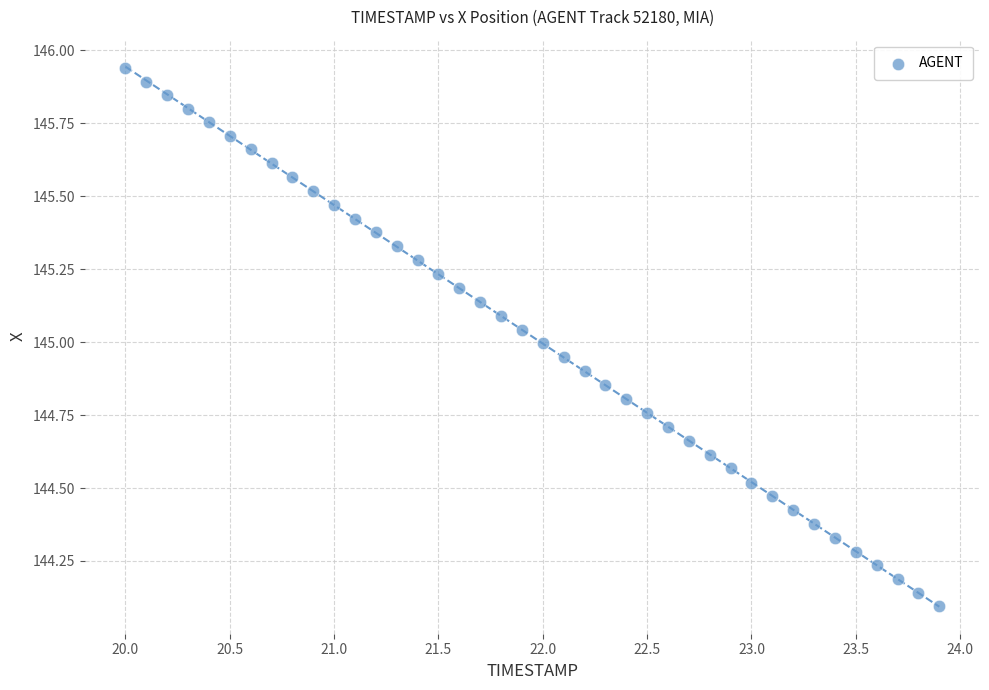

What is the range of Y values (max minus min)?

1.8